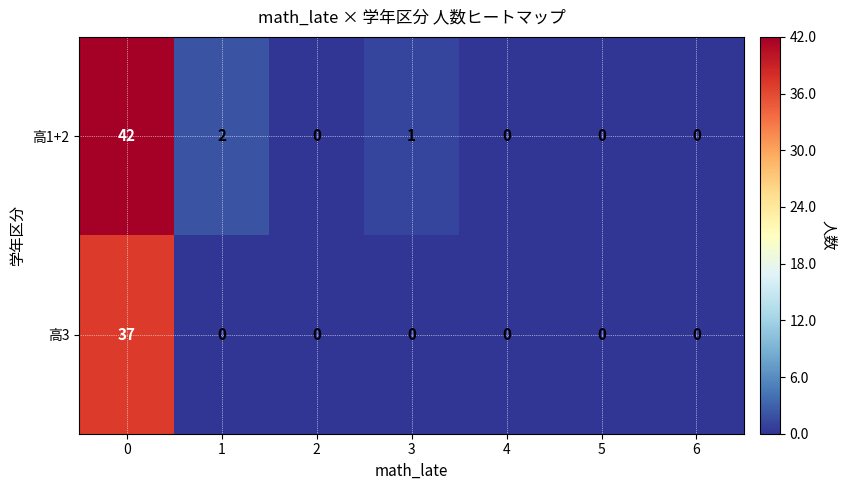

What is the maximum value for 高3?

37